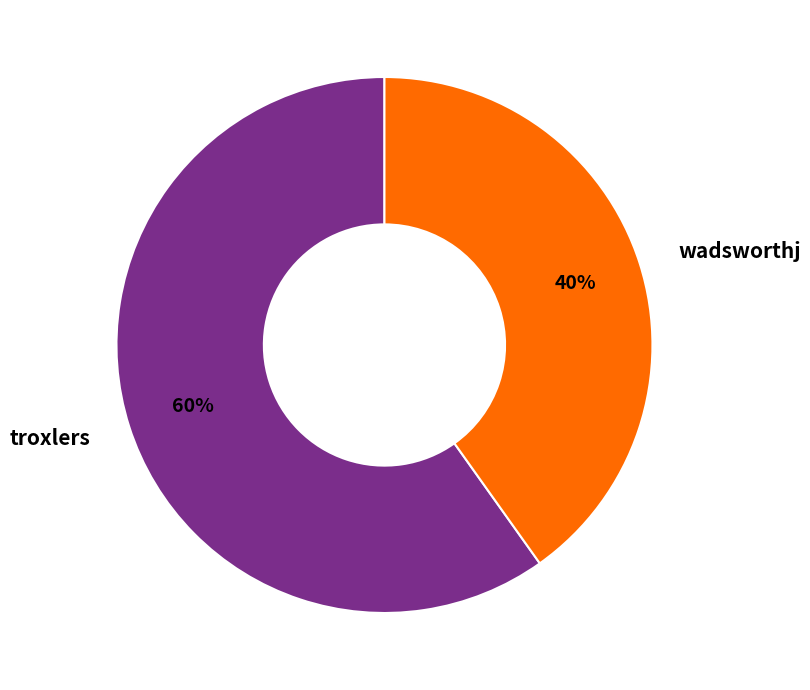

True or false: wadsworthj accounts for 55% of the total.

False